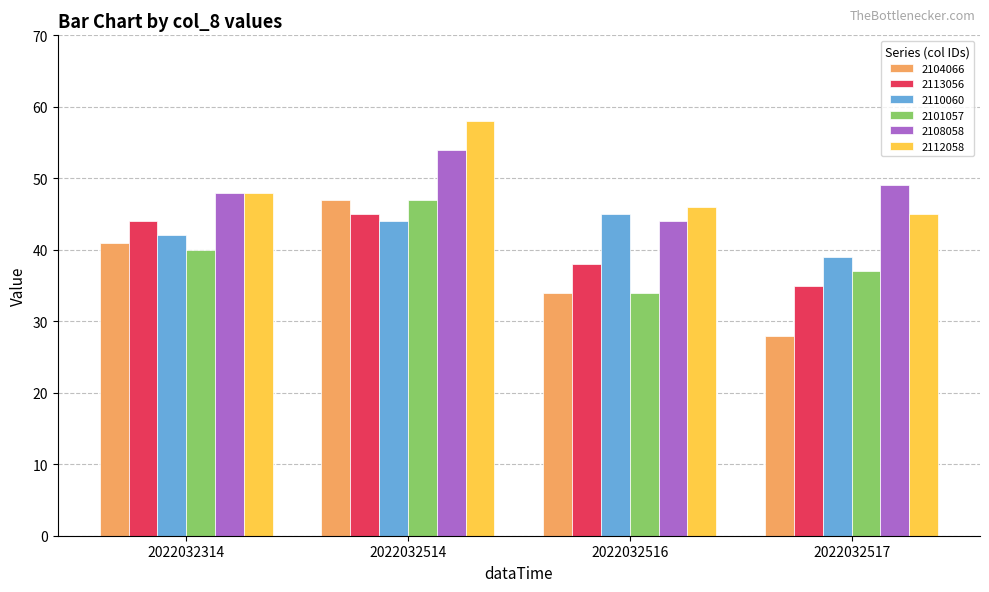

Rank the categories by 2104066 value from highest to lowest.

2022032514, 2022032314, 2022032516, 2022032517